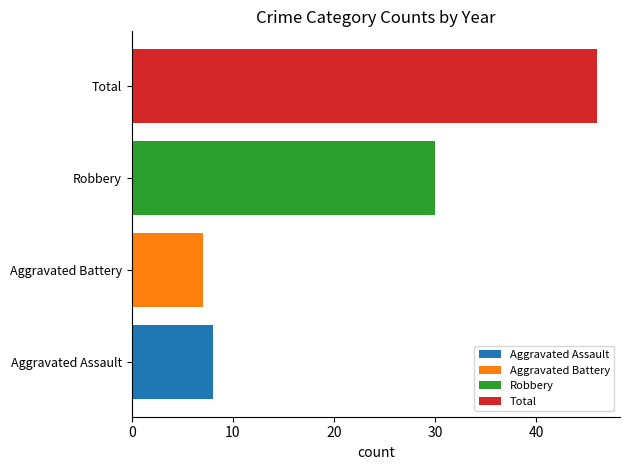

True or false: 2016 has a value of 8 at Total.

False